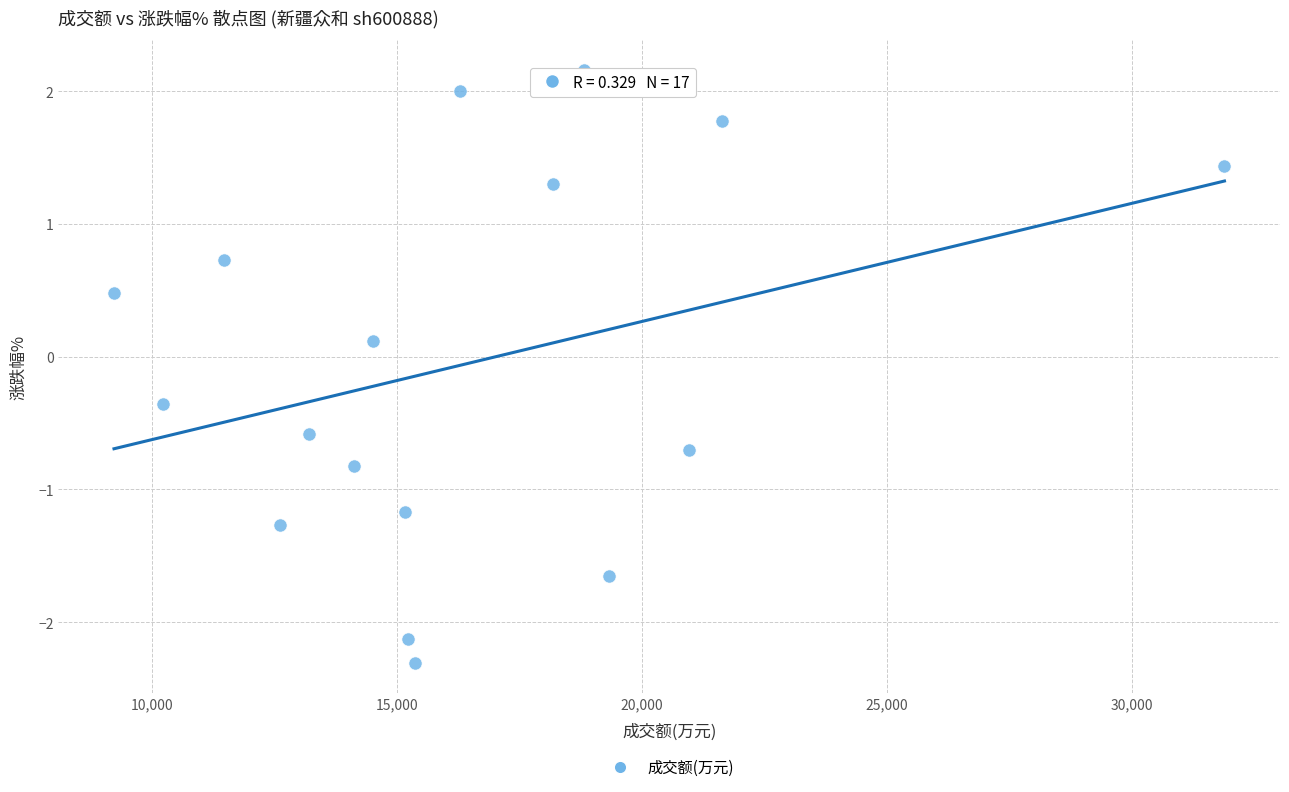

What is the range of X values (max minus min)?

22670.0